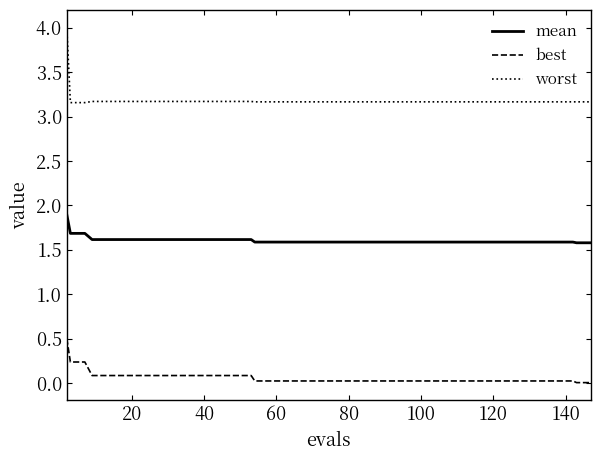

How many mean values are between 1 and 2?

40